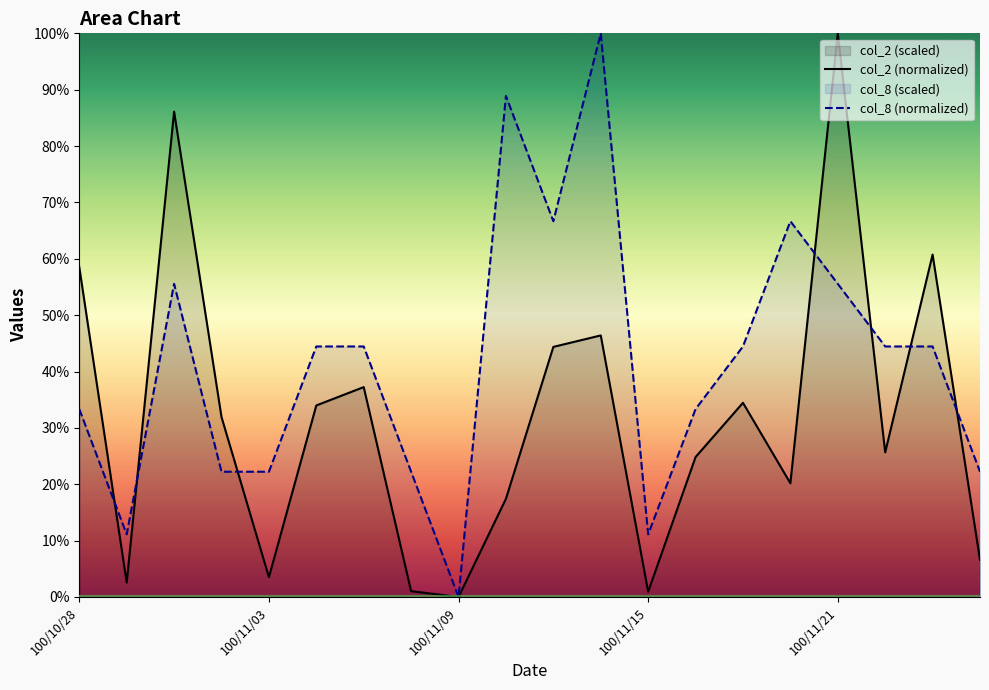

At which label does col_2 (normalized) first exceed 31?

100/10/28